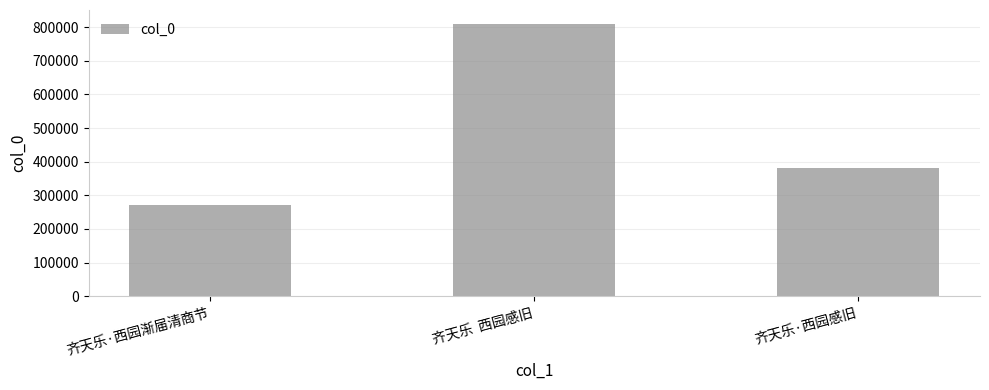

How many bars are there in total?

3